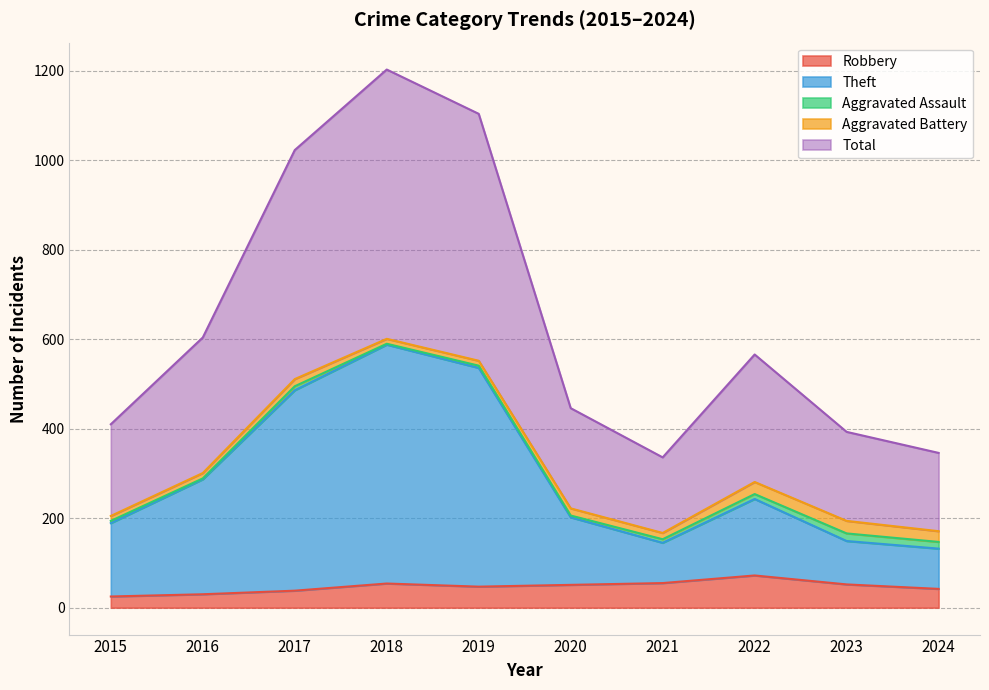

True or false: Robbery has a value of 54 at 2018.

True